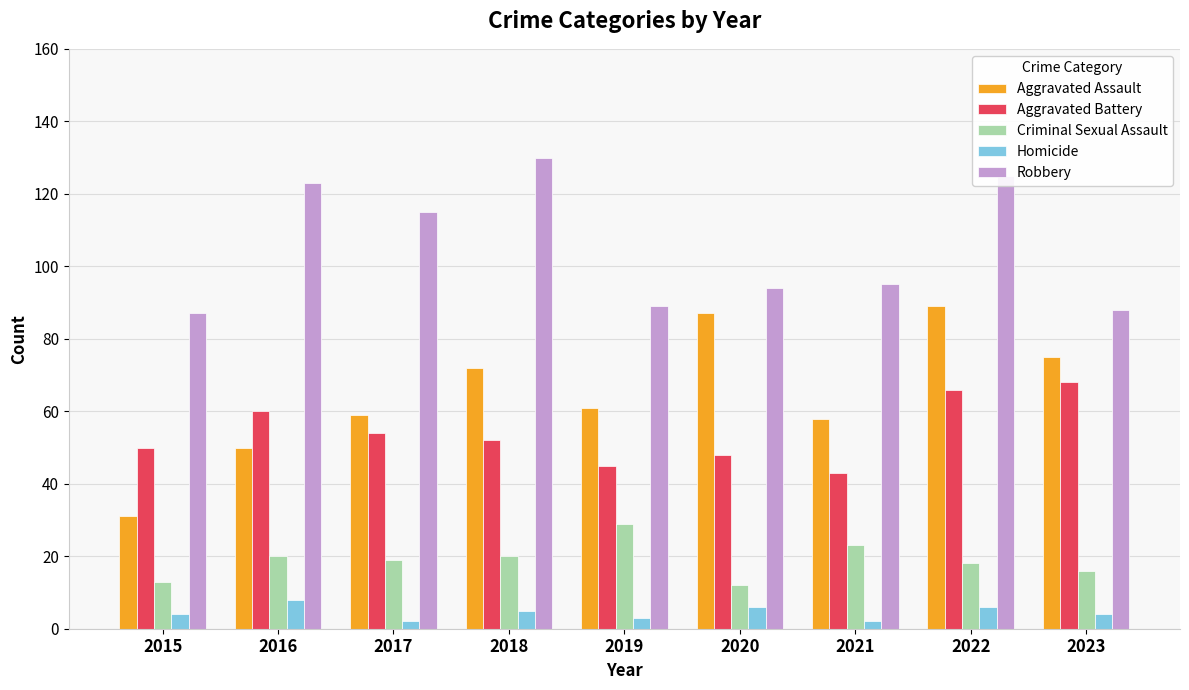

Reading left to right, list all the values displayed in this chart.

Aggravated Assault: 31	50	59	72	61	87	58	89	75
Aggravated Battery: 50	60	54	52	45	48	43	66	68
Criminal Sexual Assault: 13	20	19	20	29	12	23	18	16
Homicide: 4	8	2	5	3	6	2	6	4
Robbery: 87	123	115	130	89	94	95	125	88